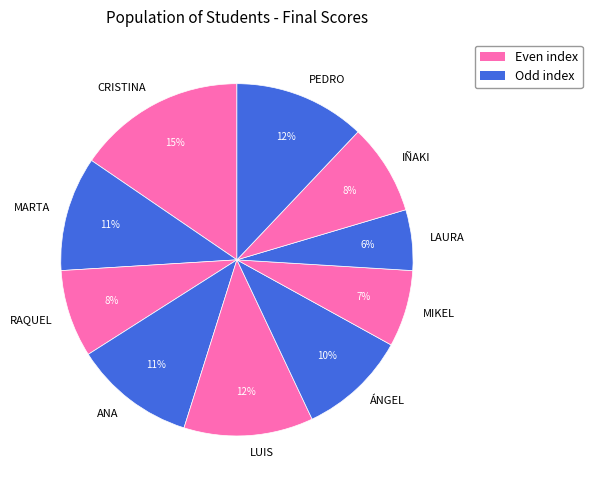

Is it true that LUIS is 12% of the pie?

True